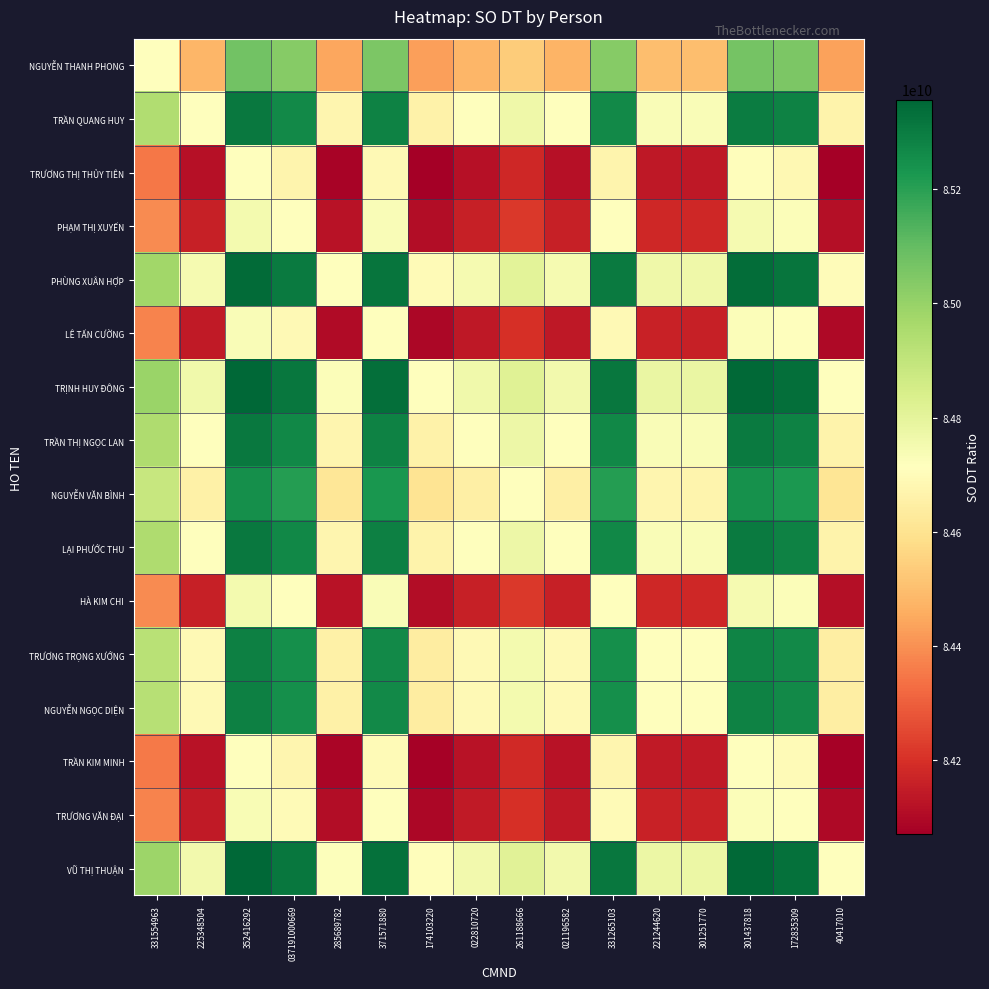

Between 221244620 and 261188666, which is larger?

261188666